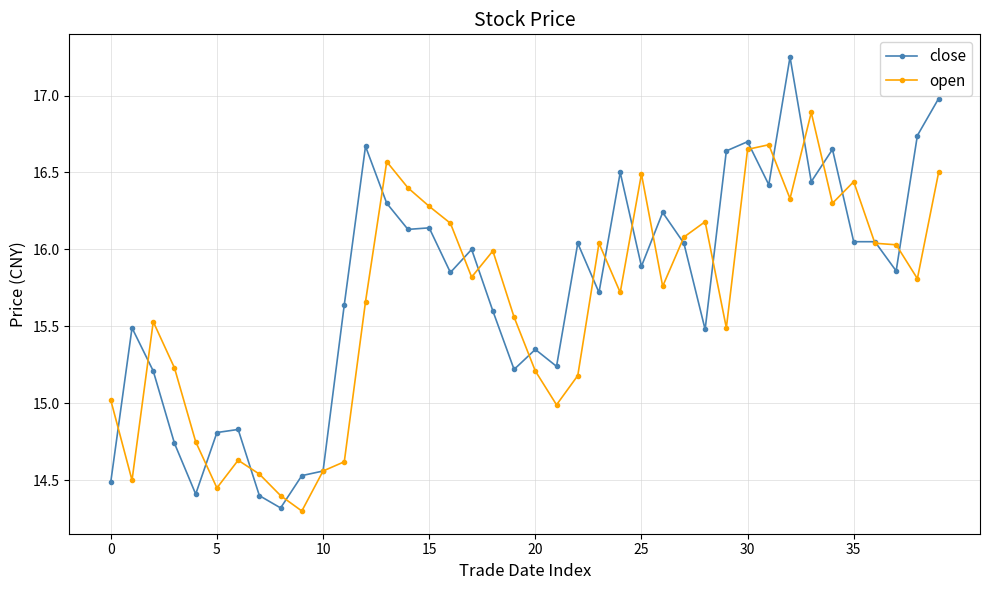

Which series has the largest range (max minus min)?

close